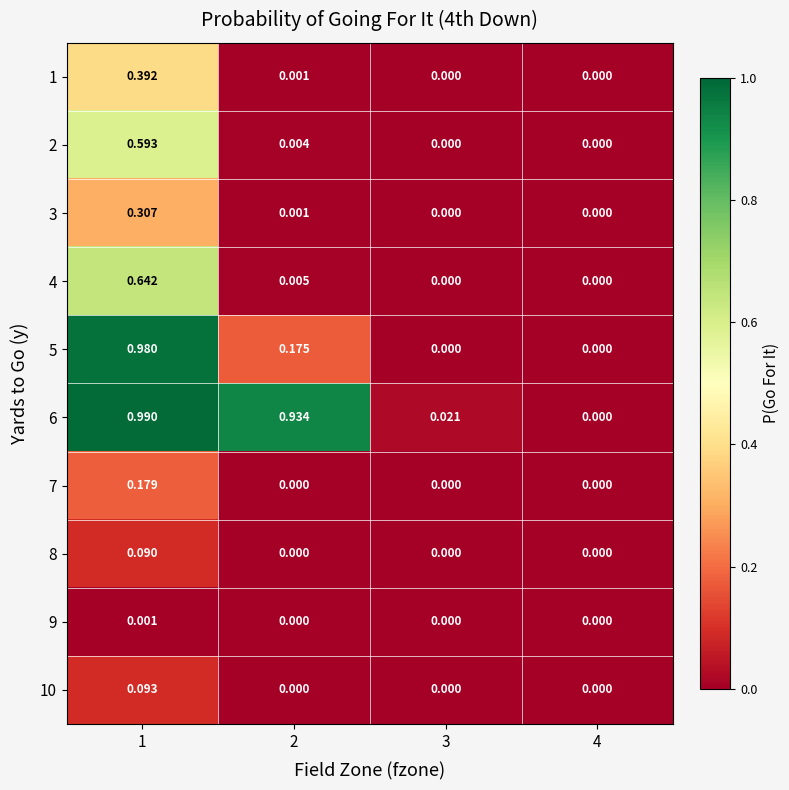

Rank the series by their maximum value, from lowest to highest.

9, 8, 10, 7, 3, 1, 2, 4, 5, 6